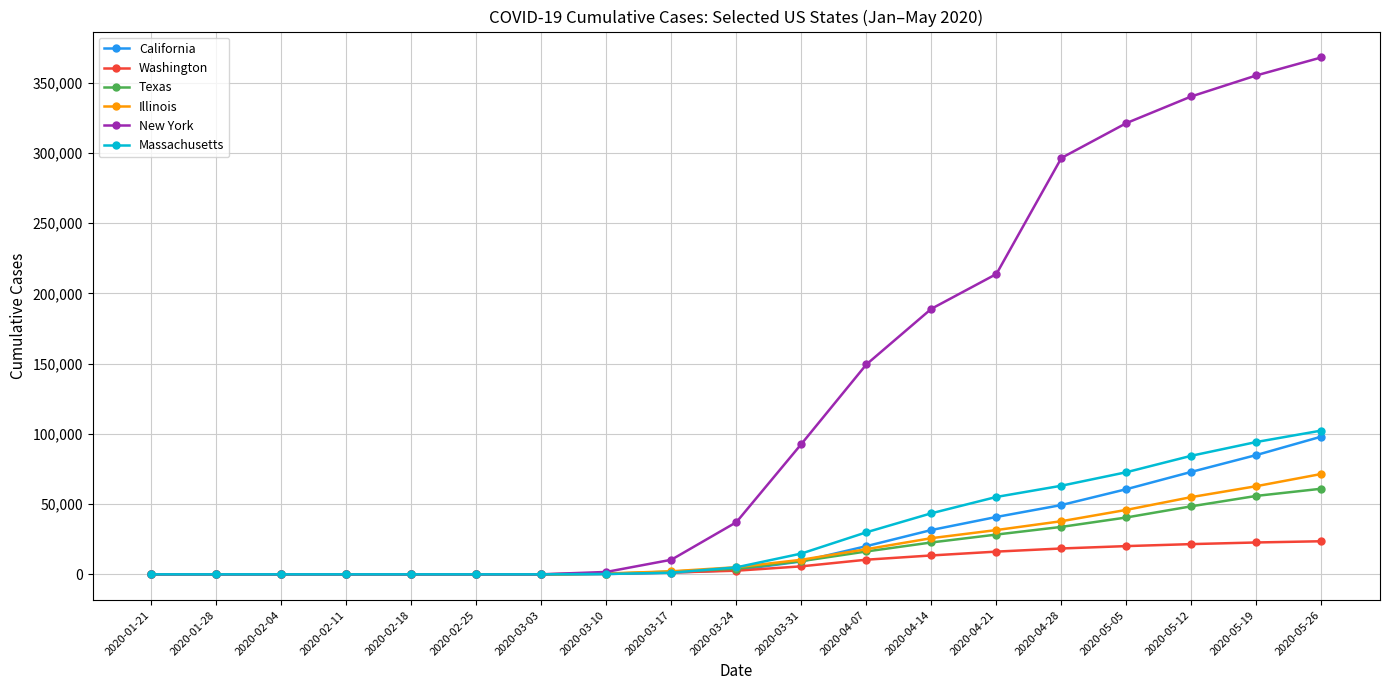

How many lines are shown in the chart?

6